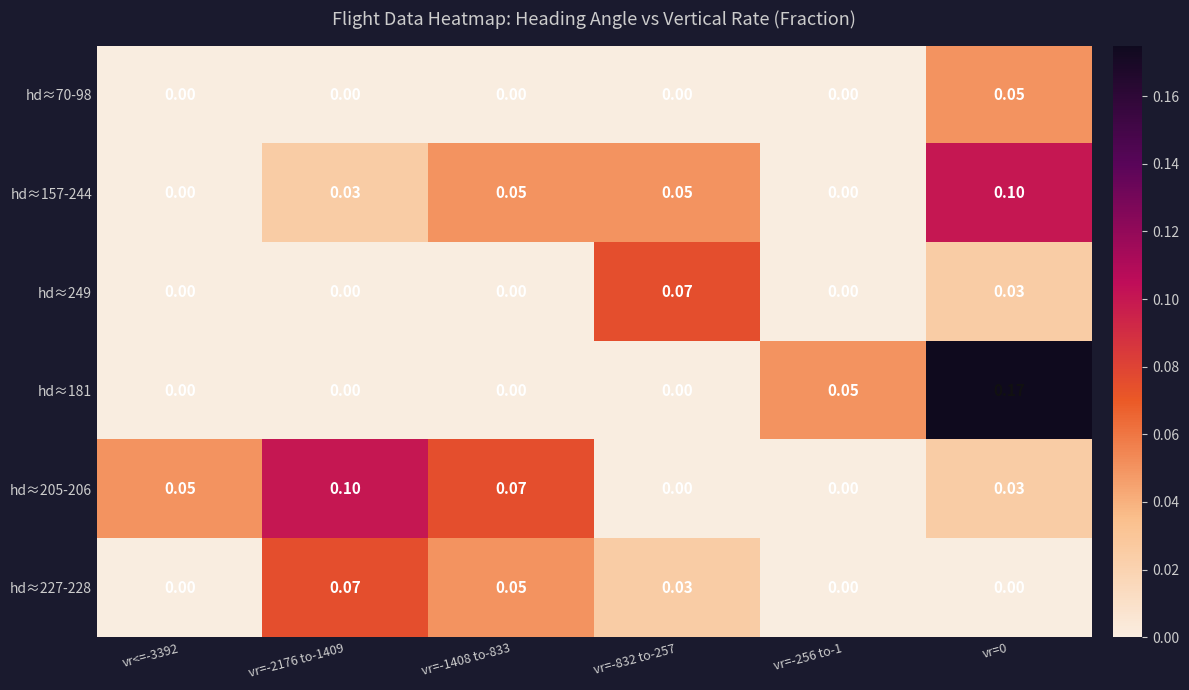

Is the value of hd≈181 at vr=-256 to-1 greater than the value of hd≈249 at vr=-2176 to-1409?

Yes